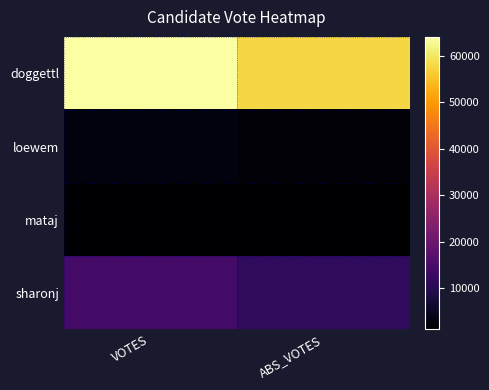

Reading right to left, transcribe all the data shown in this chart.

doggettl: ABS_VOTES=57746	VOTES=64072
loewem: ABS_VOTES=2065	VOTES=2614
mataj: ABS_VOTES=1082	VOTES=1367
sharonj: ABS_VOTES=11411	VOTES=14097